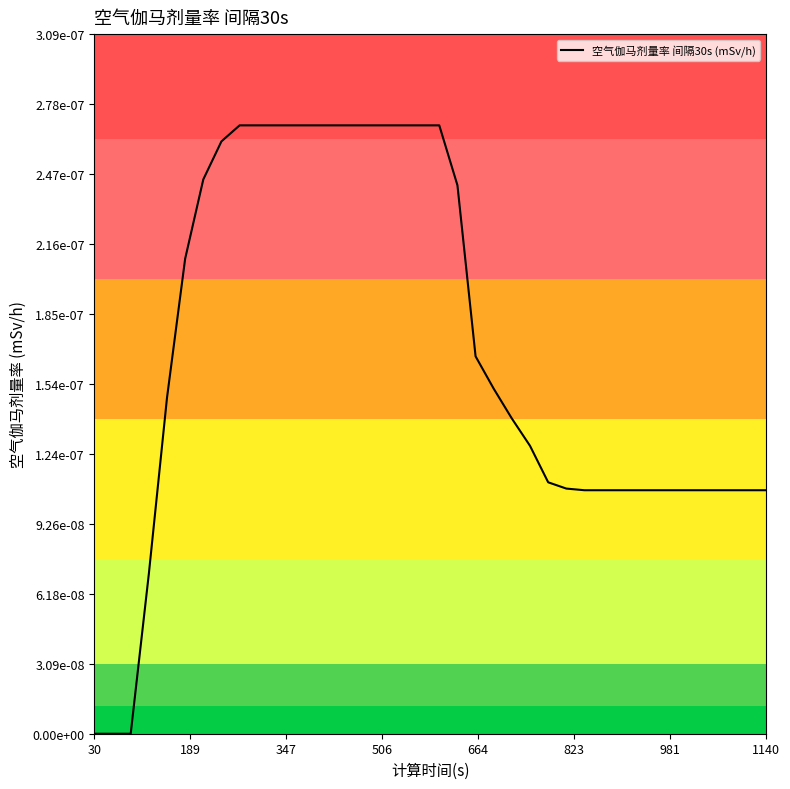

True or false: the data has more than 1 interior local peaks.

False